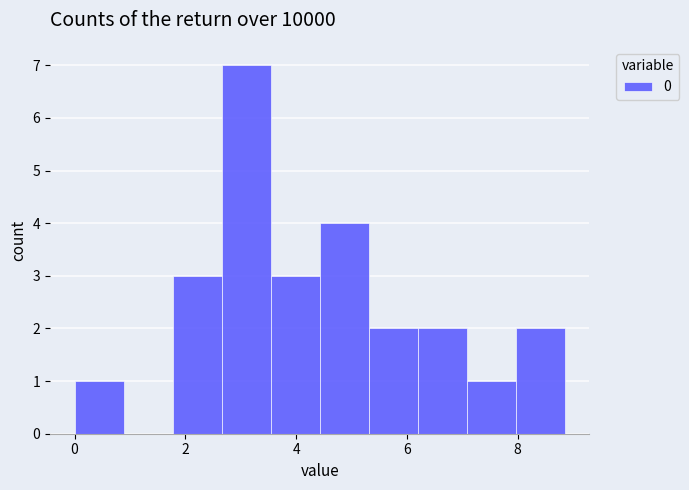

What is the height of the bar covering 5.4 to 6.2 on the x-axis? Neither the bar edges nor the heights are printed on the chart, so give them approximately, as read against the axes.

2